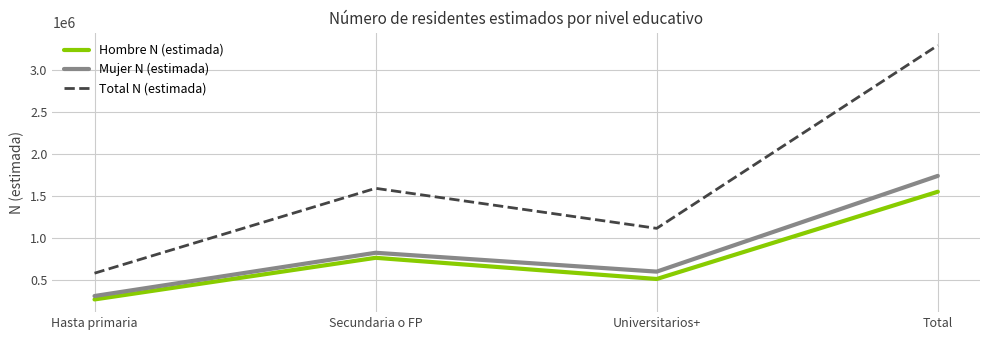

What is the spread (max minus min) of values at Total?

1742308